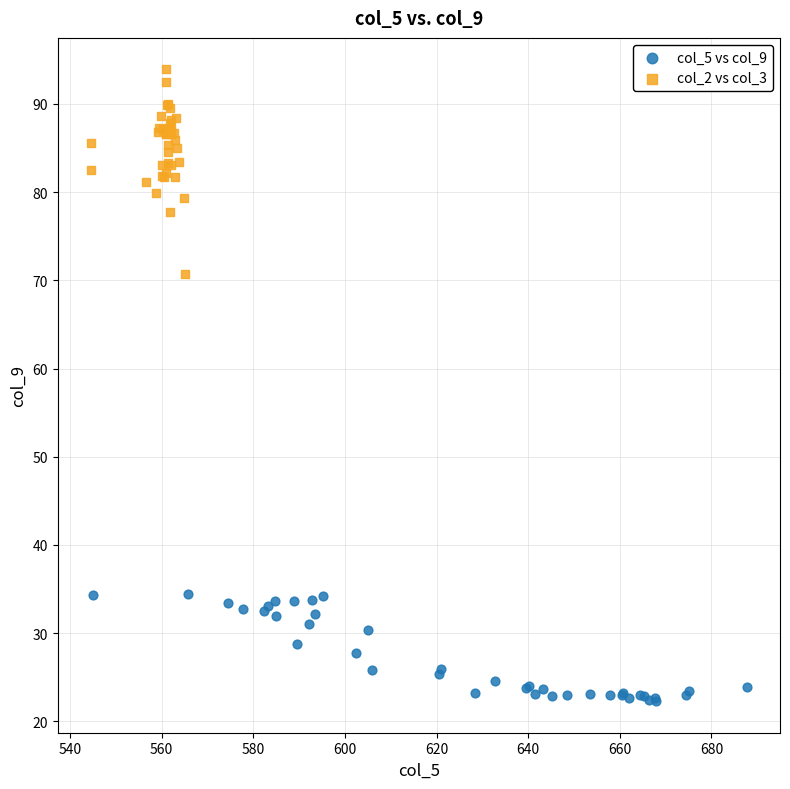

Which series reaches the minimum Y coordinate?

col_5 vs col_9